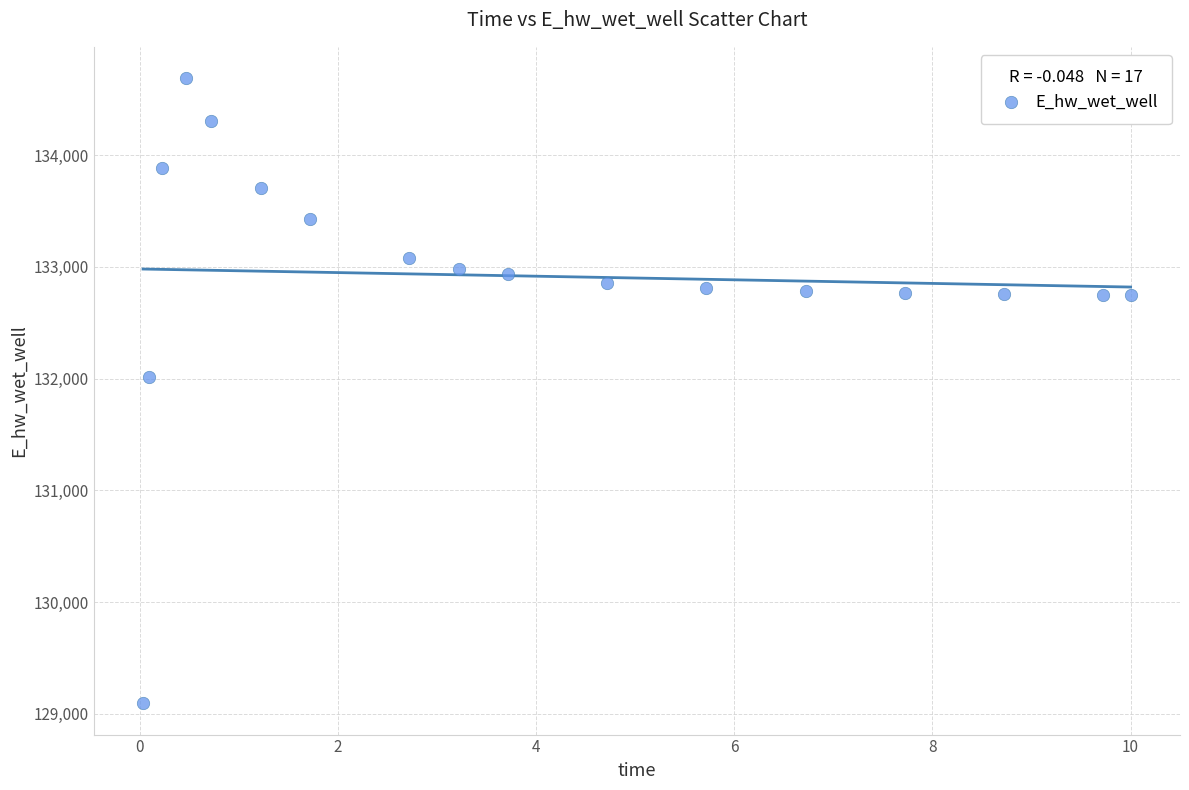

What Y value in the scatter plot is closest to 131891?

132013.3